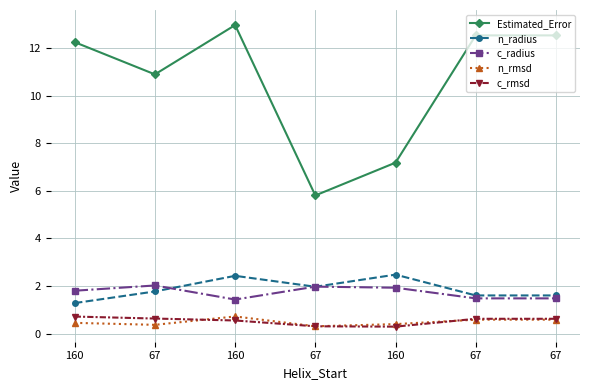

What is the total value across all series at 67?

15.7